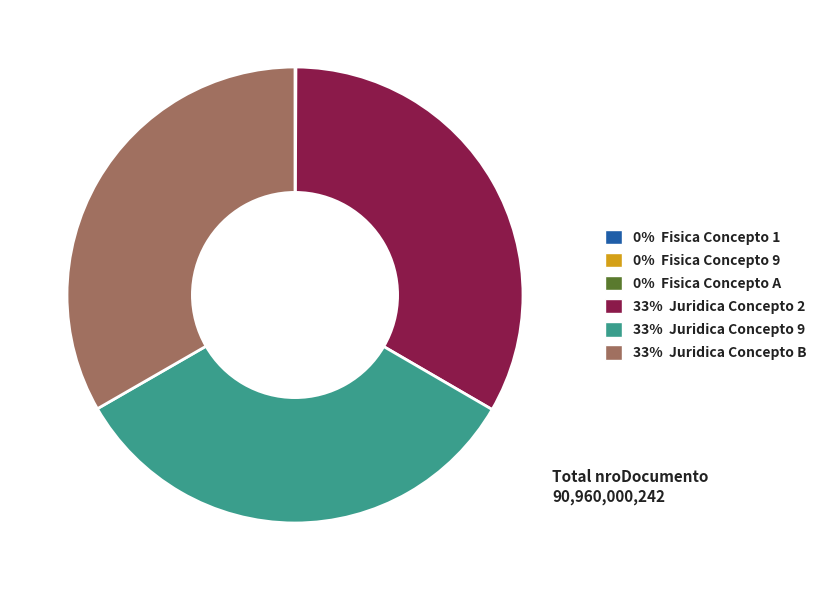

Is there any slice that represents more than half of the pie?

No